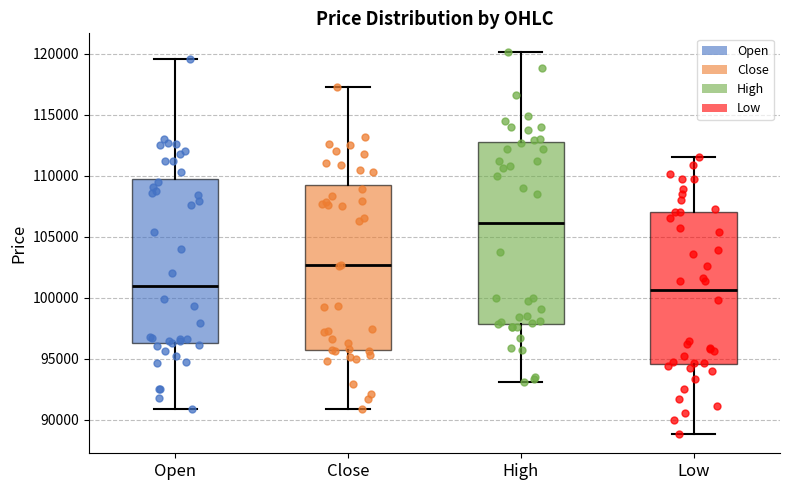

Reading left to right, transcribe this box plot: for each box, give where its median line is, the range the box spans, and where its two whiskers end, as read against the y-axis. The values are not printed on the chart, so give them approximately, as read against the axis.

Open: median 101000, box 96500 to 109500, whiskers 91000 to 119500
Close: median 102500, box 95500 to 109500, whiskers 91000 to 117500
High: median 106000, box 98000 to 113000, whiskers 93000 to 120000
Low: median 100500, box 94500 to 107000, whiskers 89000 to 111500